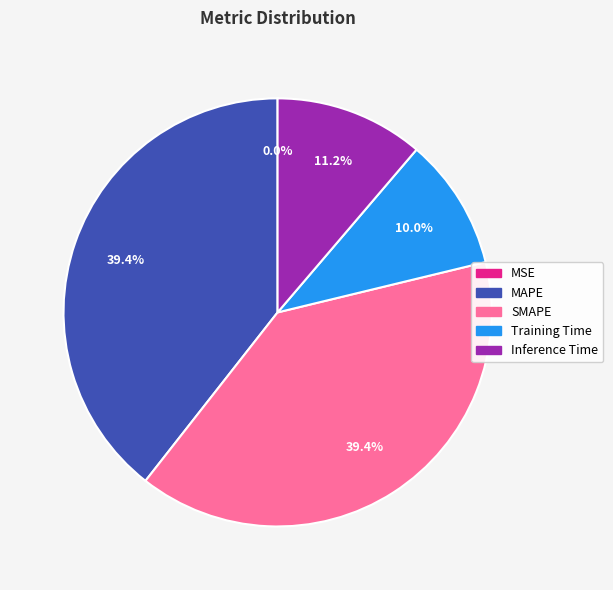

True or false: SMAPE accounts for 50% of the total.

False